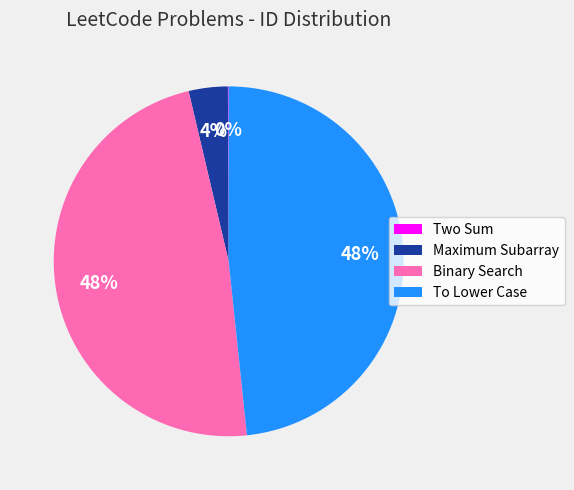

To the nearest percent, what is the difference between the Maximum Subarray and Binary Search slice percentages?

44%